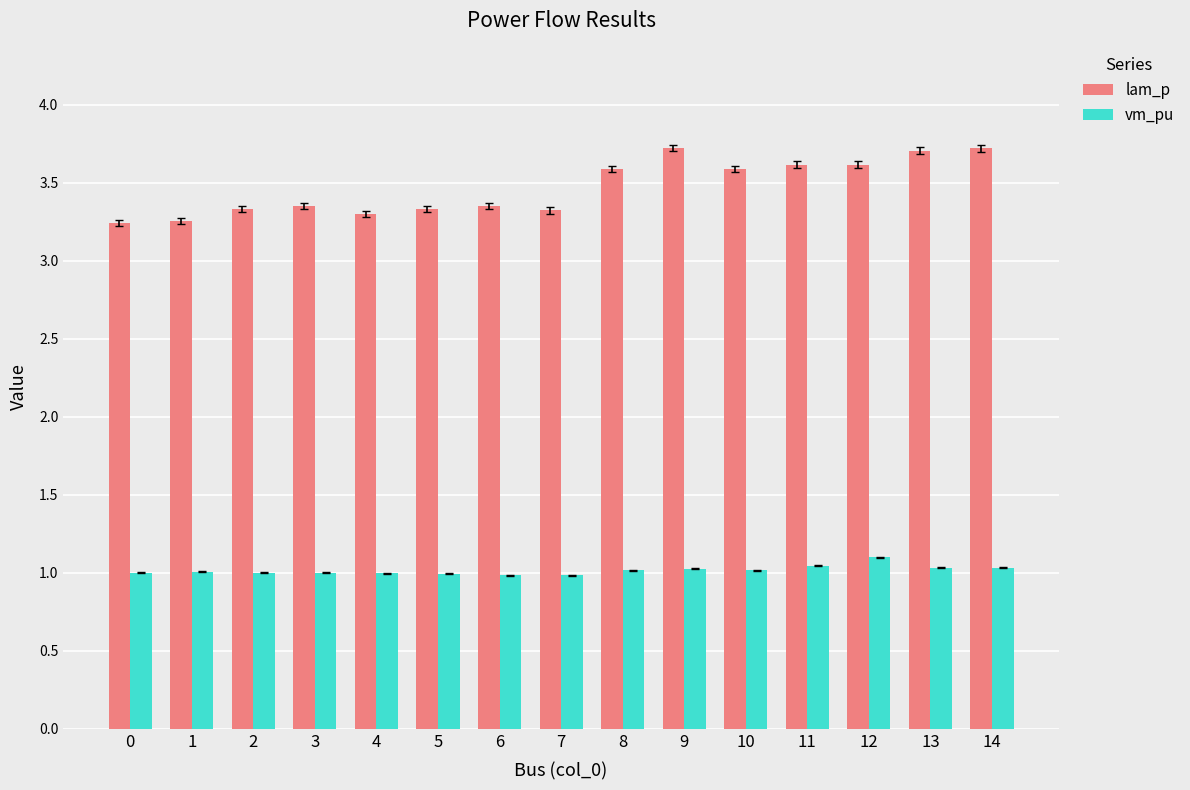

Read the vm_pu value at 4.

1.0